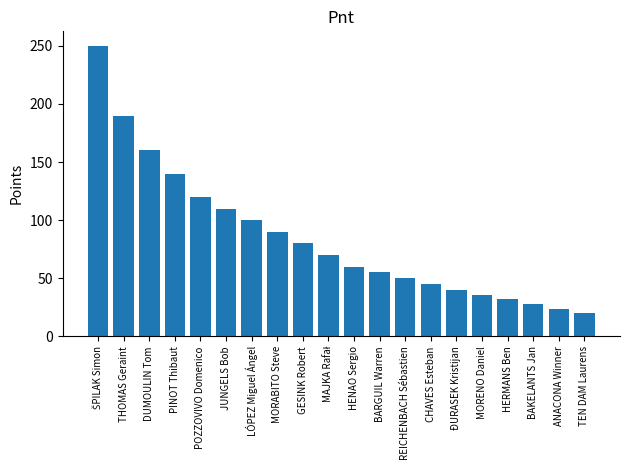

Reading left to right, what are all the values shown in this chart?

250	190	160	140	120	110	100	90	80	70	60	55	50	45	40	36	32	28	24	20